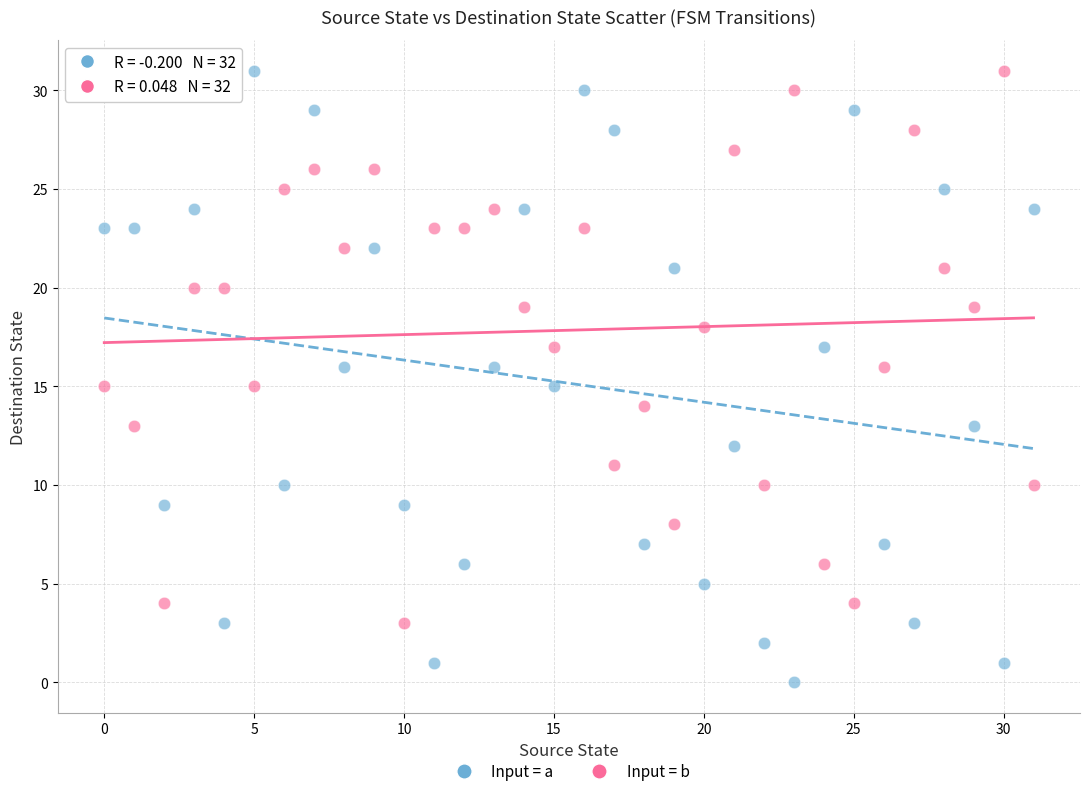

Across all data points, what is the range of Y values (max minus min)?

31